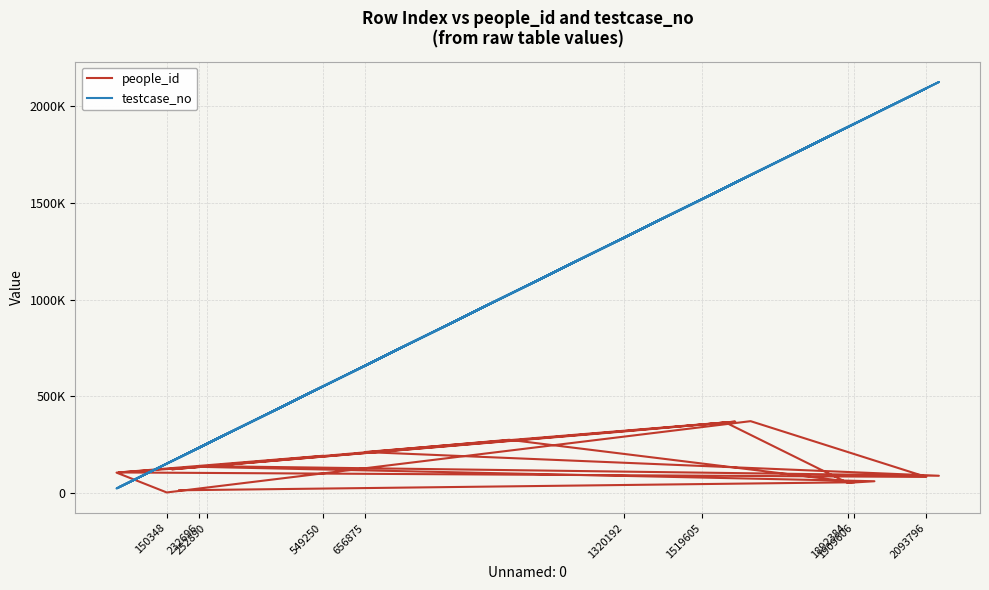

Which series has the widest spread of values?

testcase_no